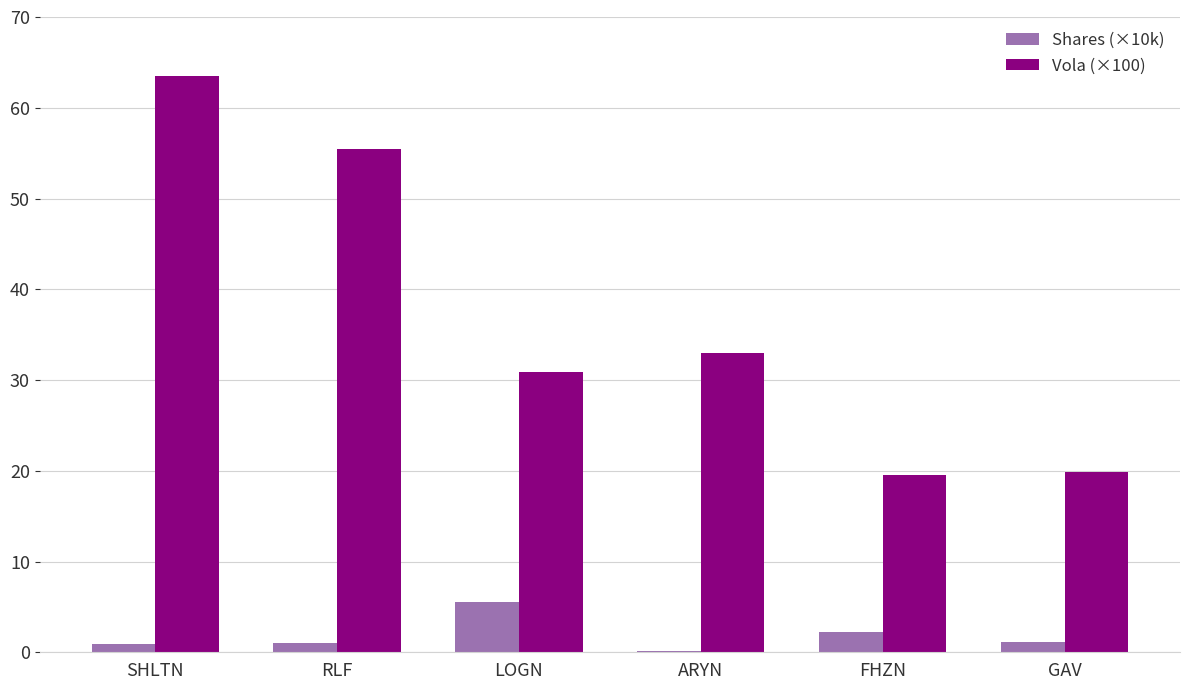

What is the sum of all Shares (×10k) values?

11.0